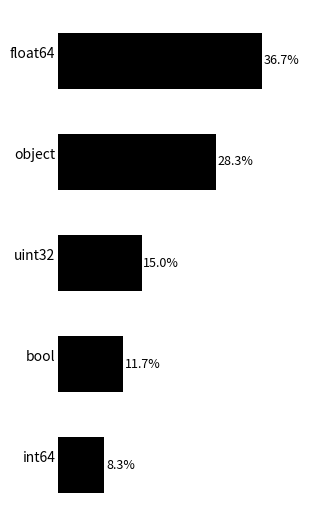

Which has a higher value, int64 or uint32?

uint32